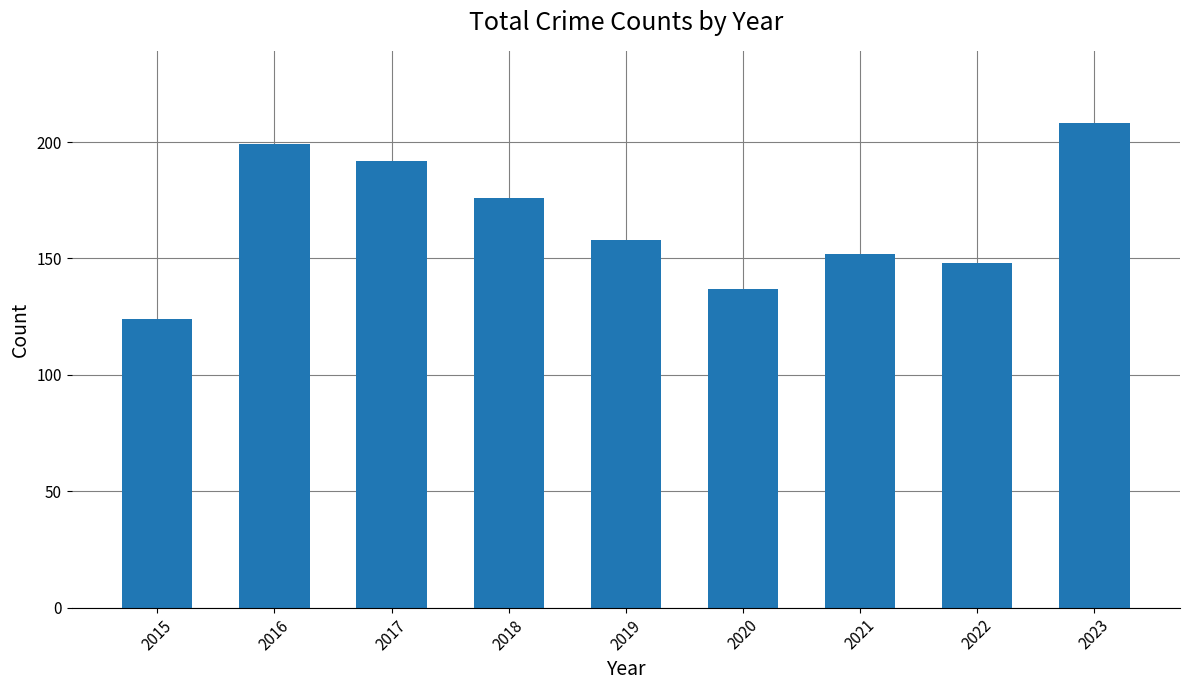

Reading left to right, what are all the values shown in this chart?

2015=124	2016=199	2017=192	2018=176	2019=158	2020=137	2021=152	2022=148	2023=208